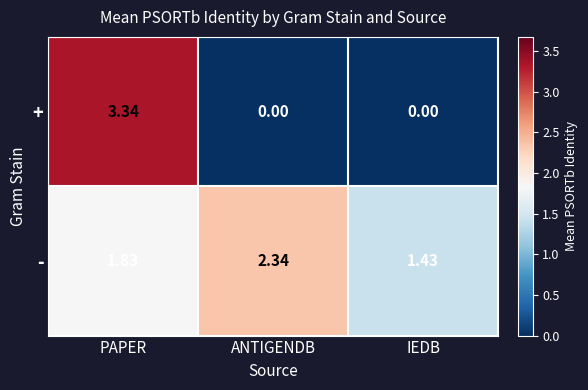

Which series has the largest total across all categories?

-